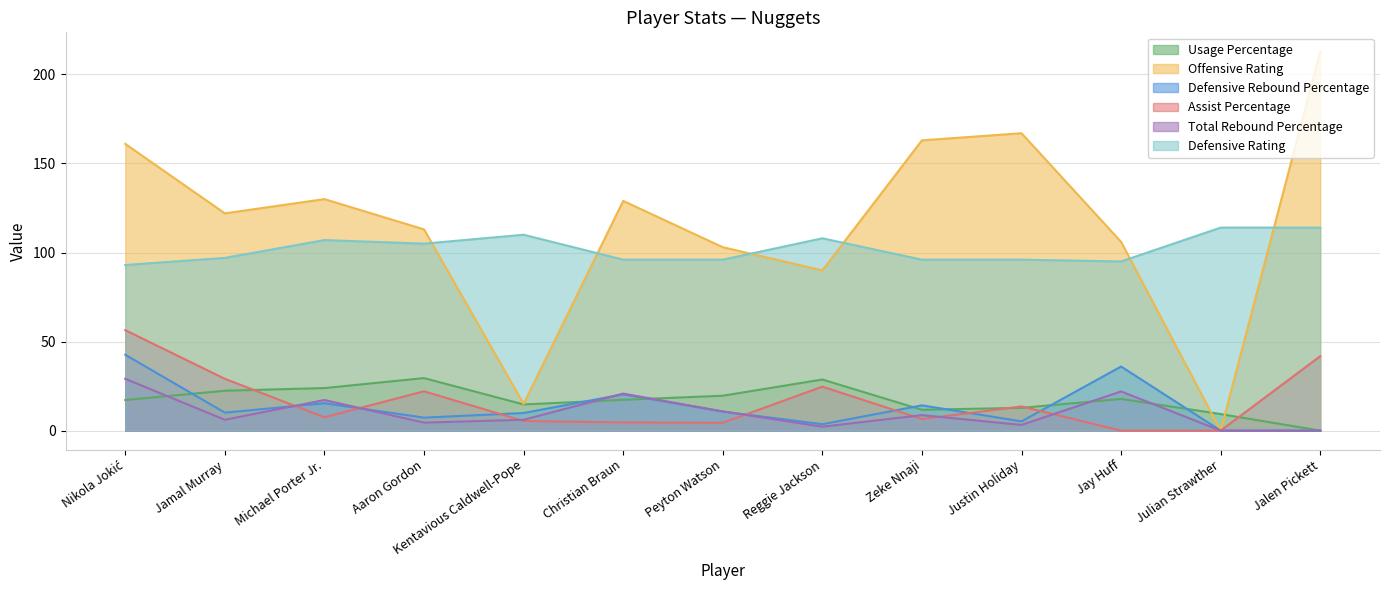

Reading left to right, list all the values displayed in this chart.

Usage Percentage: 17.2	22.4	23.9	29.5	14.7	17.3	19.6	28.7	11.7	12.8	17.8	9.3	0.0
Offensive Rating: 161.0	122.0	130.0	113.0	15.0	129.0	103.0	90.0	163.0	167.0	106.0	0.0	213.0
Defensive Rebound Percentage: 42.6	10.1	15.4	7.3	9.9	20.4	10.7	3.6	14.2	5.2	36.0	0.0	0.0
Assist Percentage: 56.4	29.1	7.5	22.1	5.4	4.6	4.4	24.7	6.5	13.6	0.0	0.0	41.8
Total Rebound Percentage: 29.1	6.1	17.2	4.5	6.1	20.8	10.8	2.2	8.7	3.2	22.0	0.0	0.0
Defensive Rating: 93.0	97.0	107.0	105.0	110.0	96.0	96.0	108.0	96.0	96.0	95.0	114.0	114.0